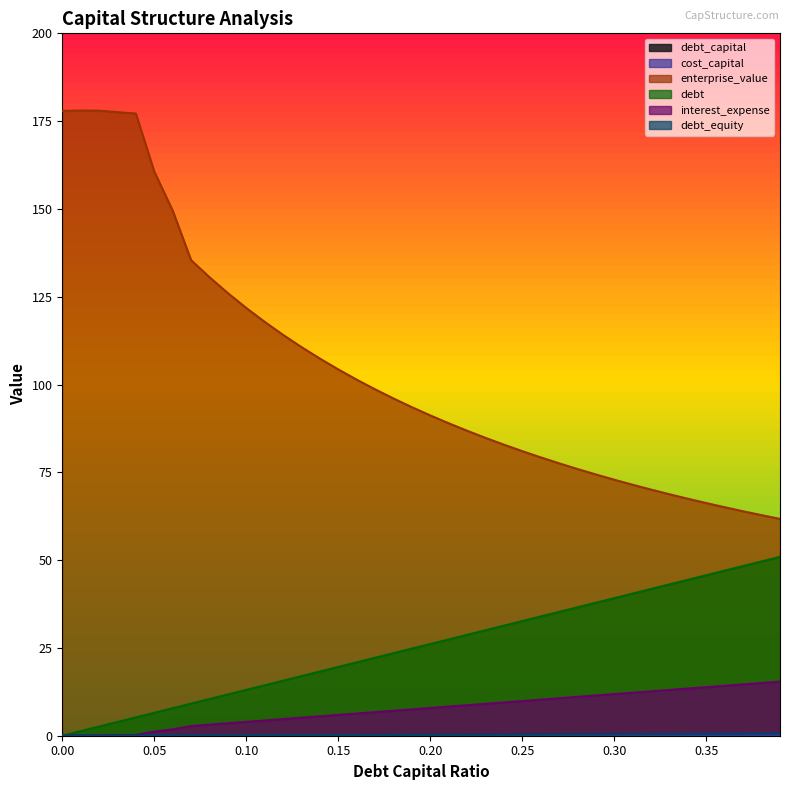

Which series changed the most between 0.15 and 0.17?

enterprise_value